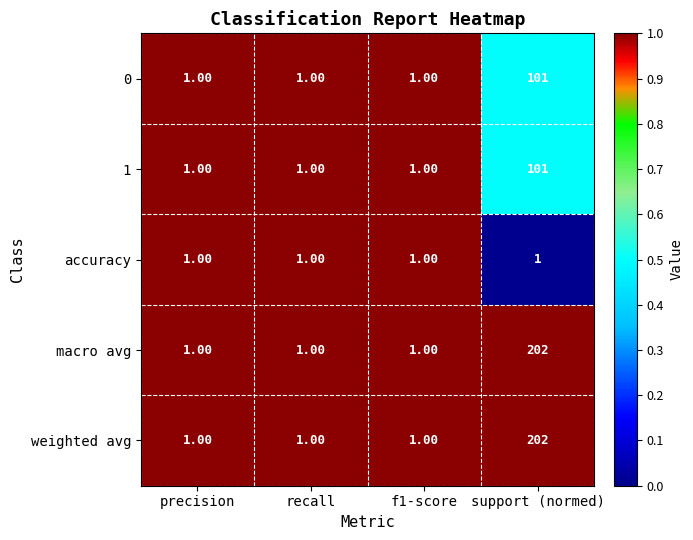

Which label corresponds to the largest value in the chart?

support (normed)